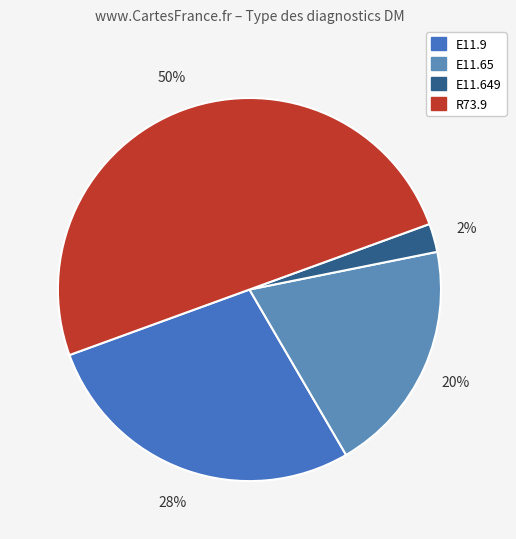

How many segments does this pie chart have?

4